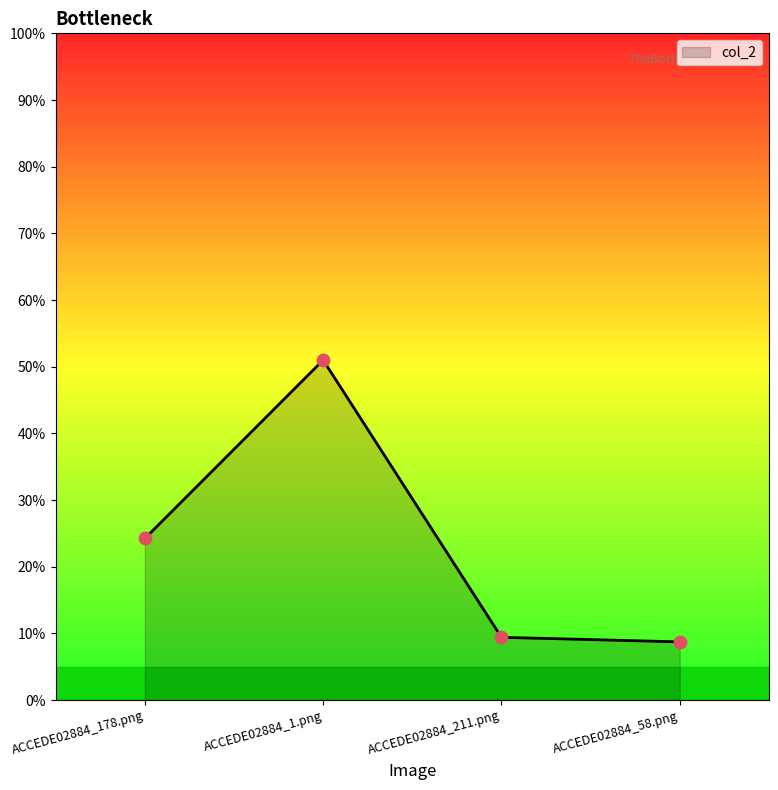

What is the change in value from ACCEDE02884_178.png to ACCEDE02884_1.png?

+0.3